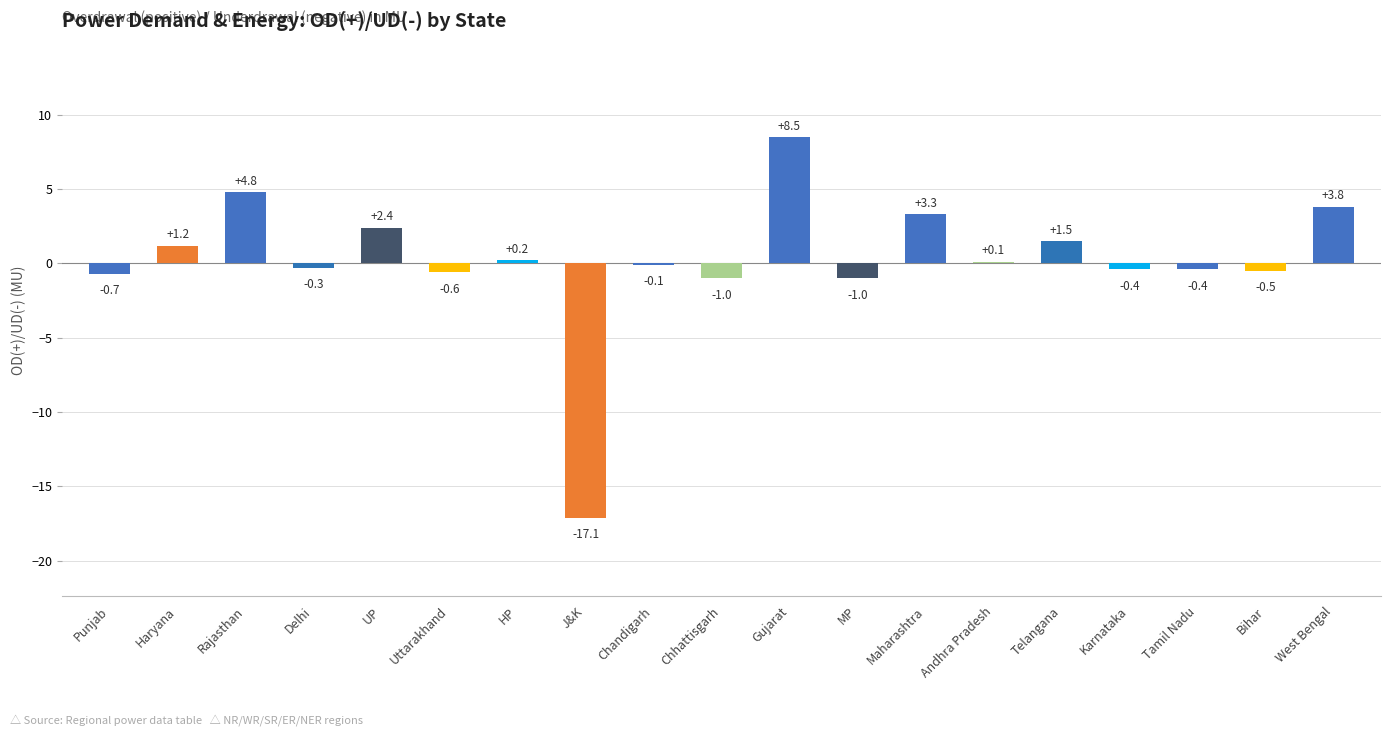

What is the sum of the values at Uttarakhand and Tamil Nadu?

-1.0